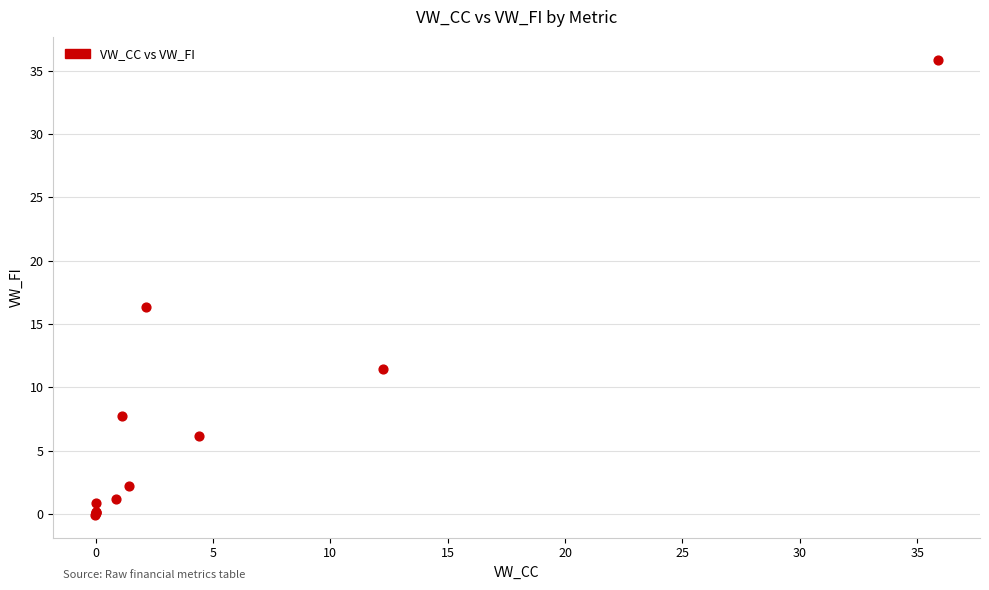

What Y value in the scatter plot is closest to 17?

16.3